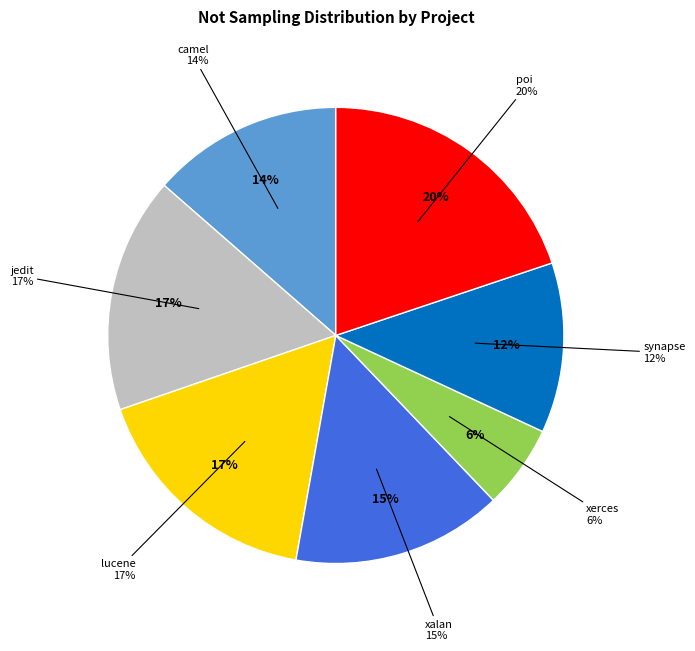

How many segments does this pie chart have?

7